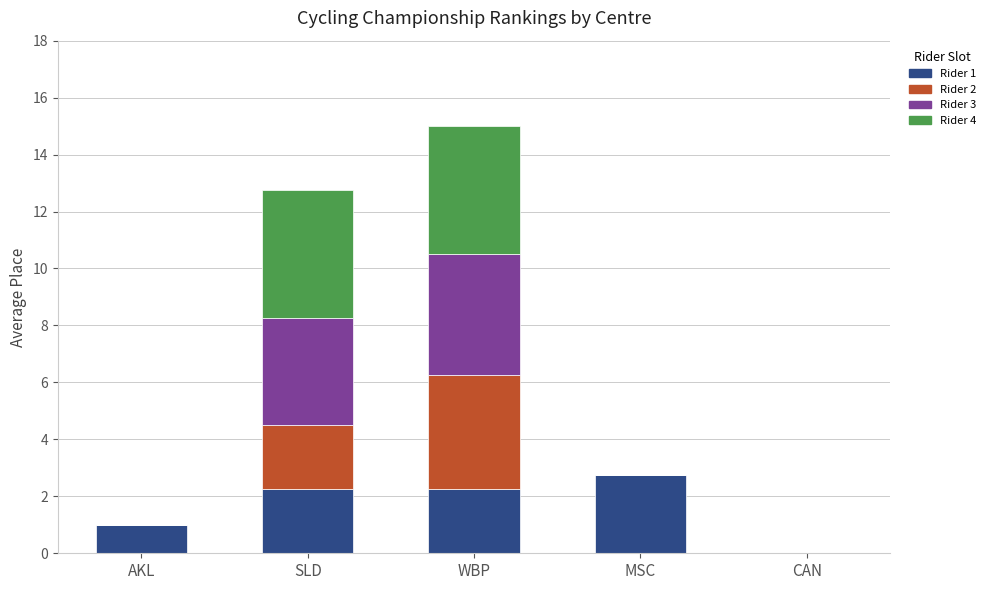

Which category has the highest value in the Rider 1 series?

MSC